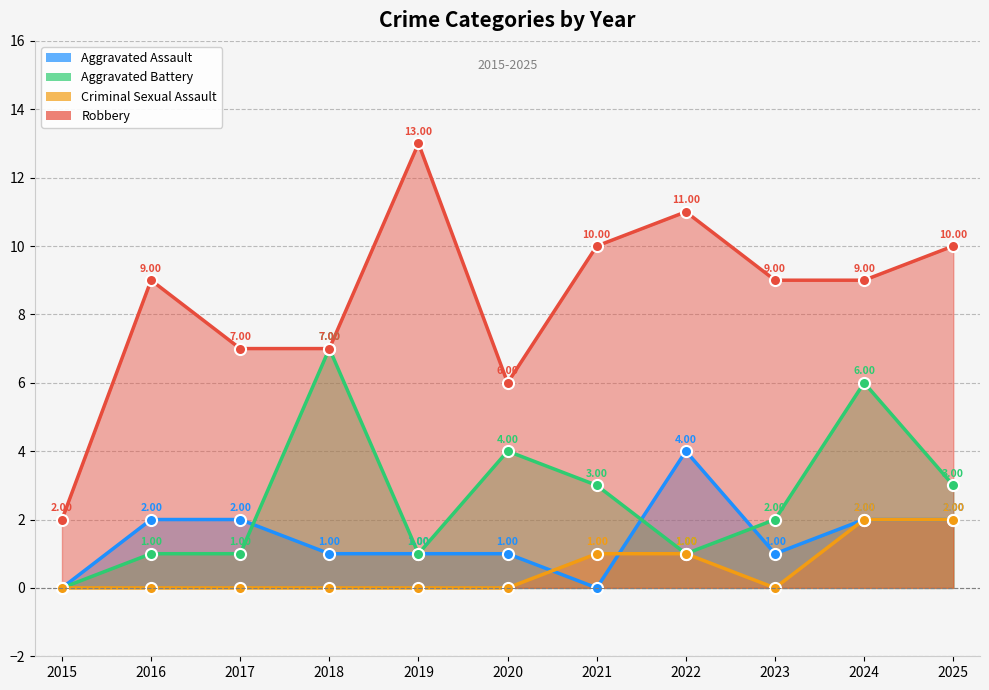

At which label does Robbery first exceed 9?

2019